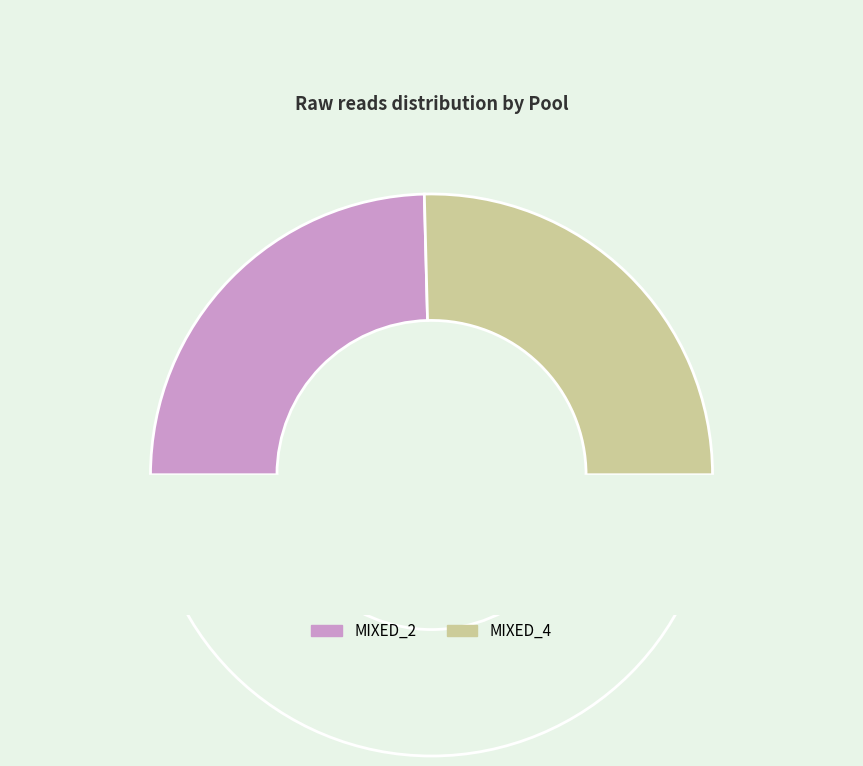

Count the number of slices in the pie.

2